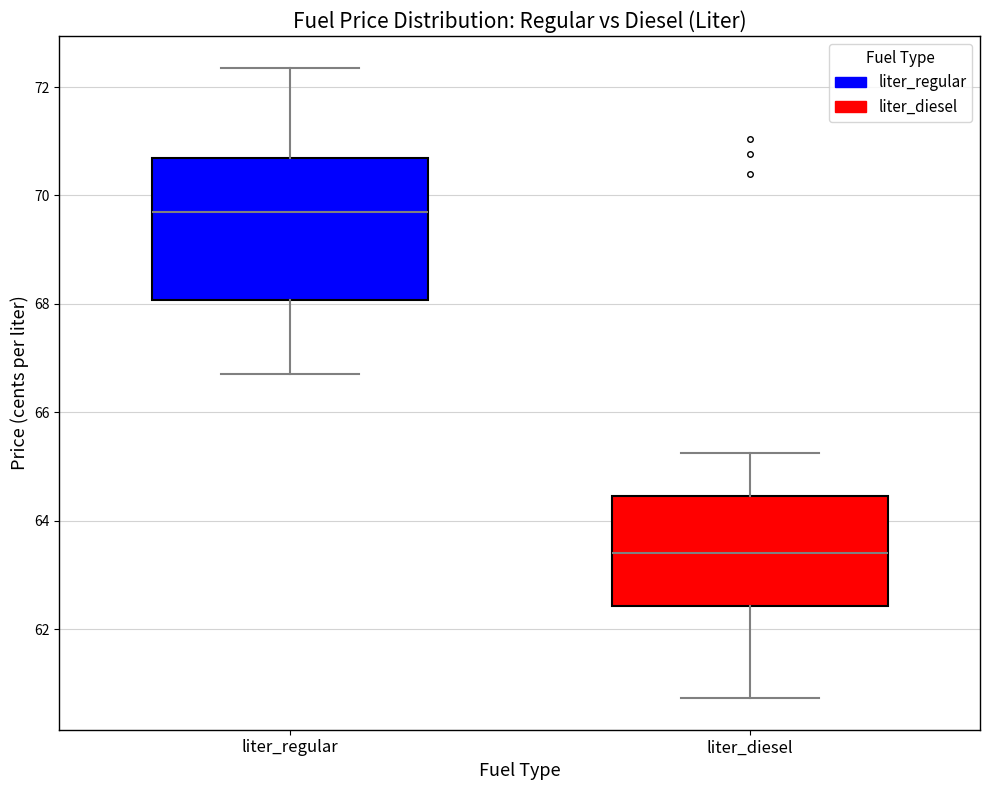

Reading left to right, transcribe this box plot: for each box, give where its median line is, the range the box spans, and where its two whiskers end, as read against the y-axis. The values are not printed on the chart, so give them approximately, as read against the axis.

liter_regular: median 69.8, box 68.0 to 70.6, whiskers 66.8 to 72.4
liter_diesel: median 63.4, box 62.4 to 64.4, whiskers 60.8 to 65.2